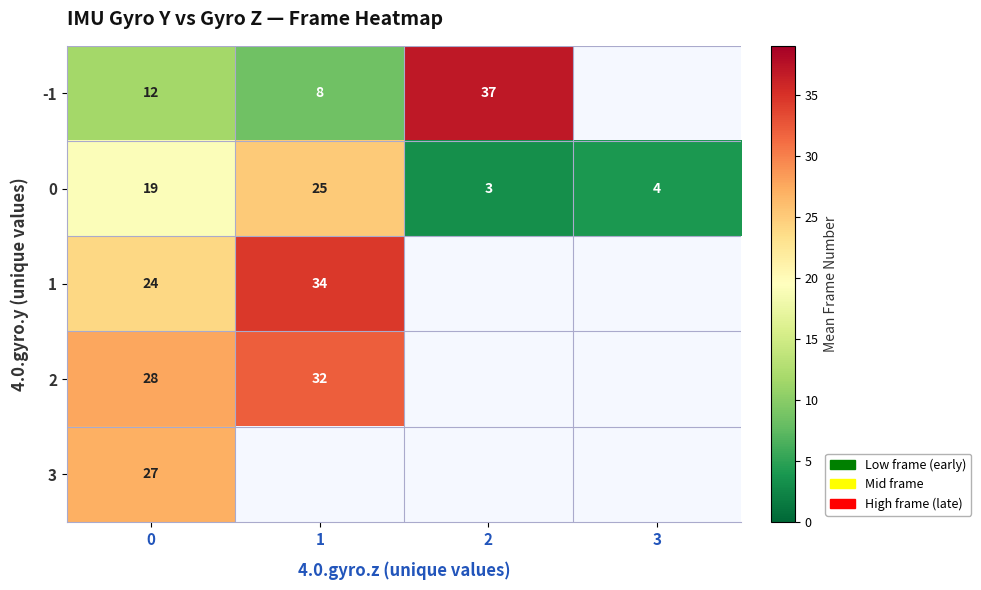

Is it true that row_0 equals 8.5 at 1?

True